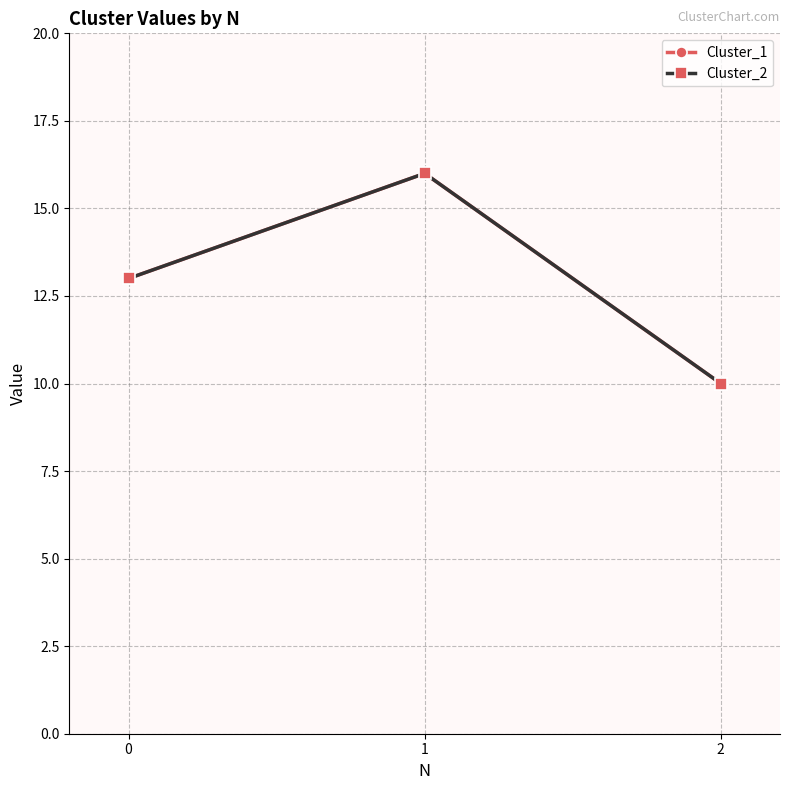

Which series has the widest spread of values?

Cluster_1